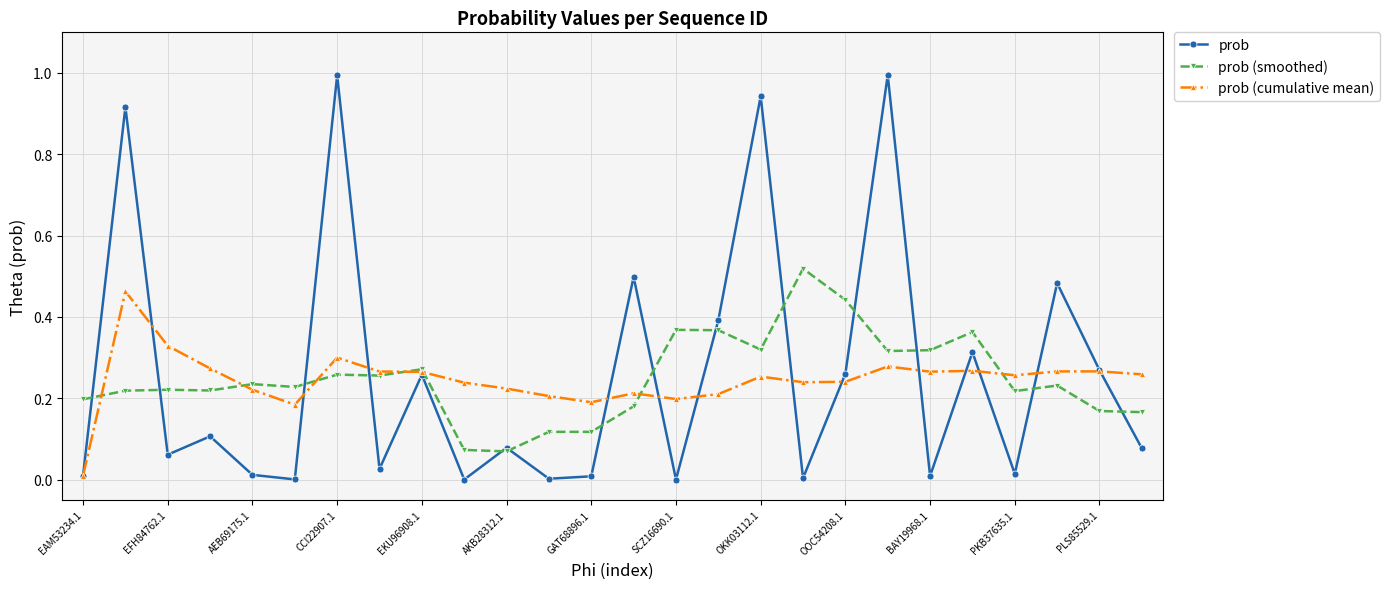

Which series has the widest spread of values?

prob